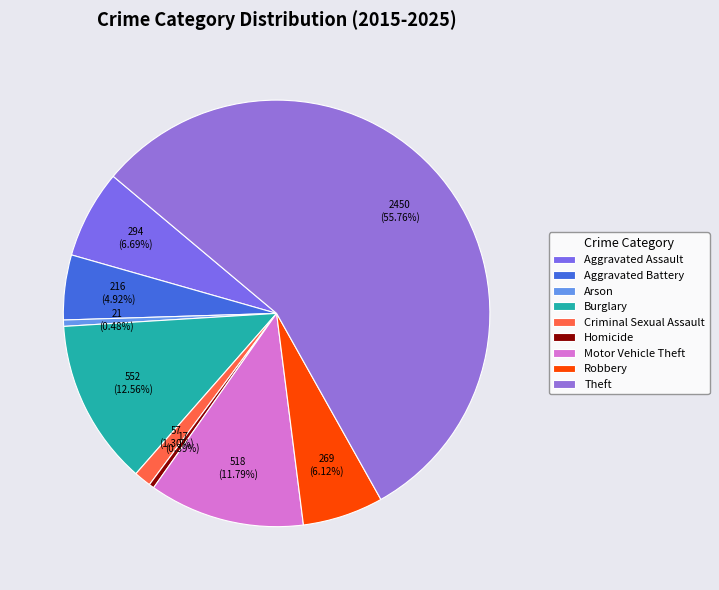

Count the number of slices in the pie.

9